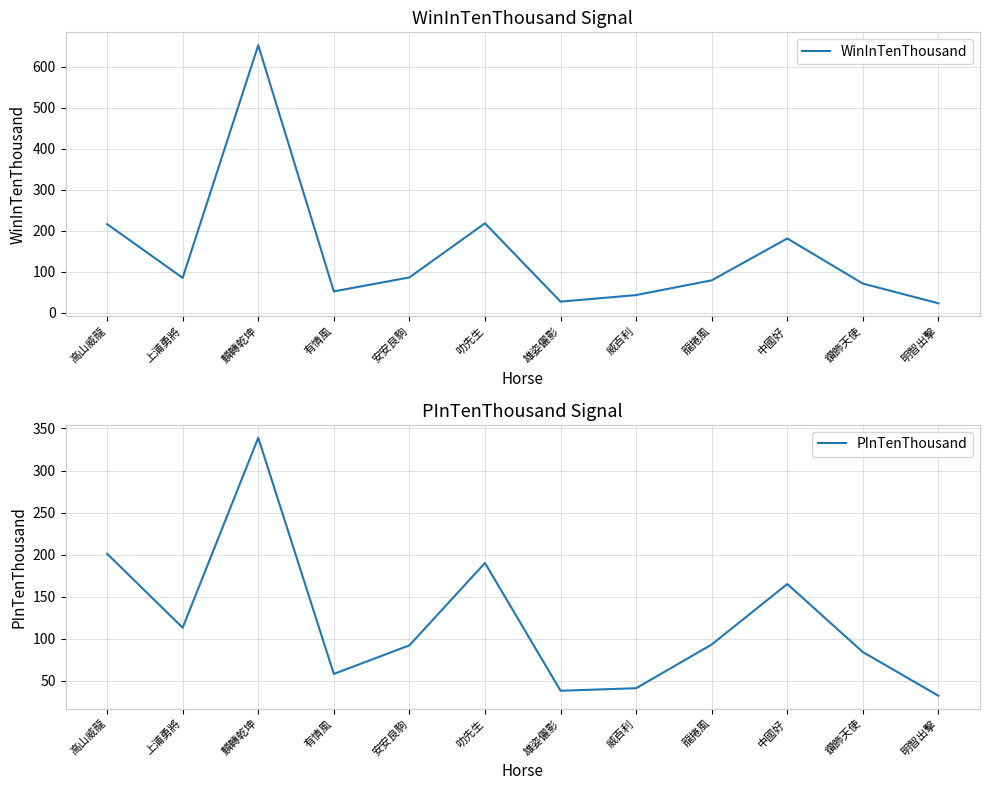

How many lines are shown in the chart?

2